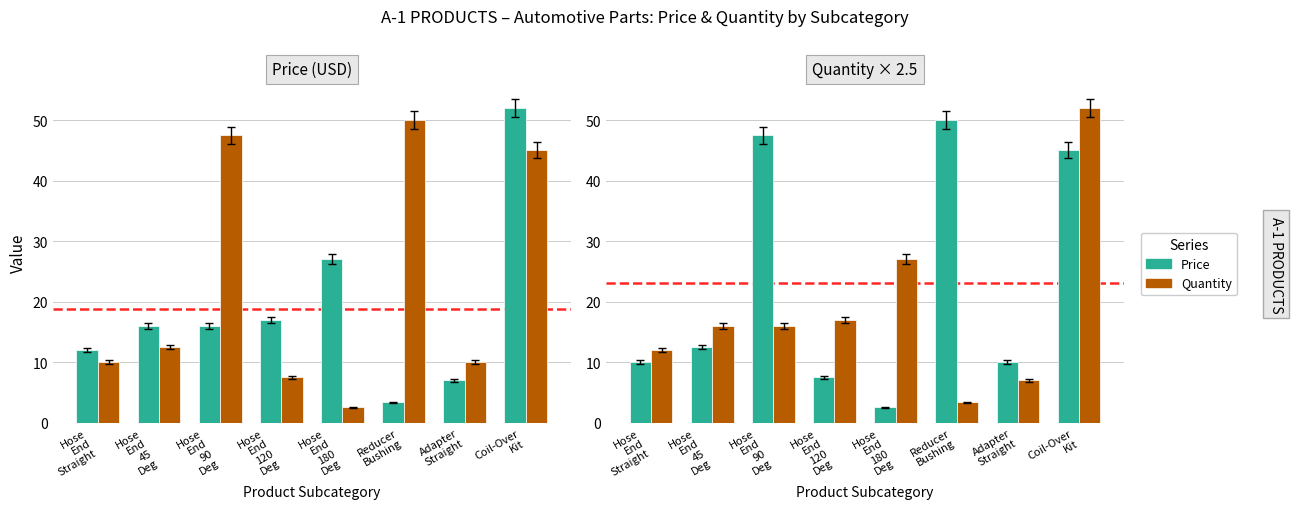

What is the value of the Quantity bar at the 8th from the left?

52.0